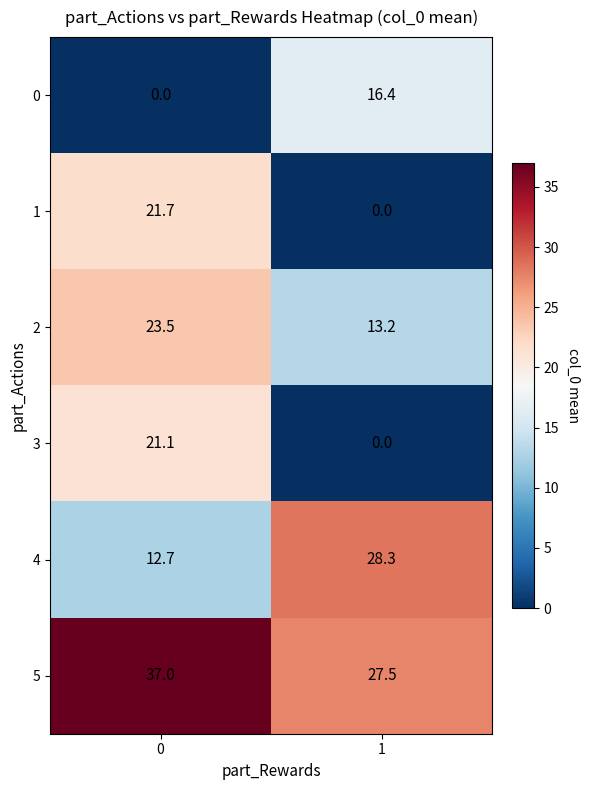

What is the difference between the 4 values at 1 and 0?

15.6